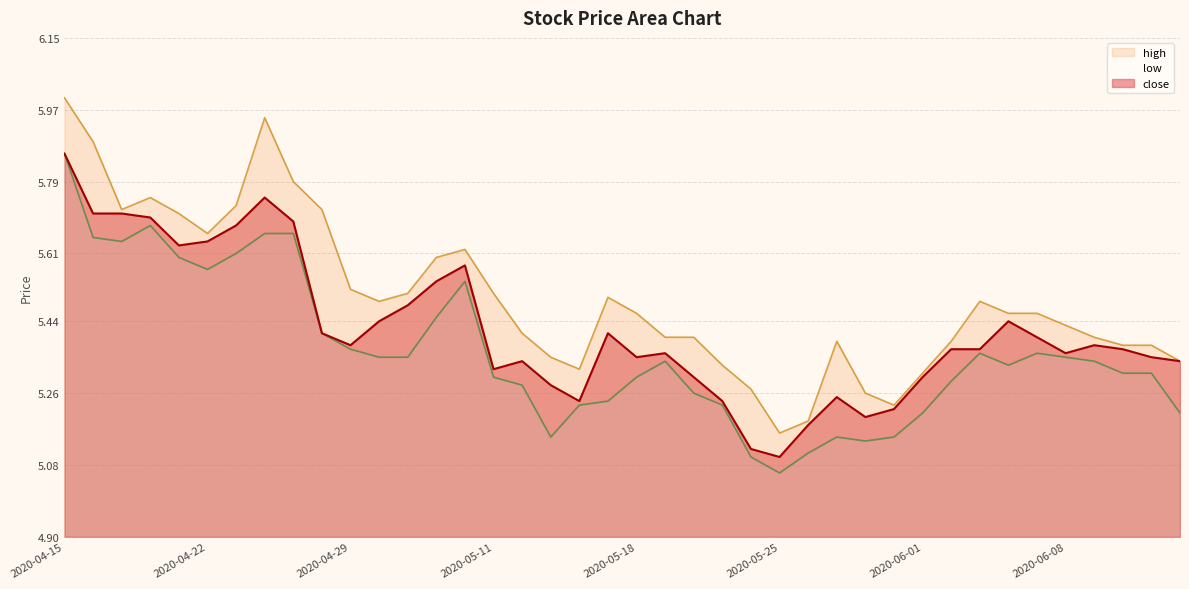

What is the difference between the highest and lowest values at 2020-05-26?

0.1